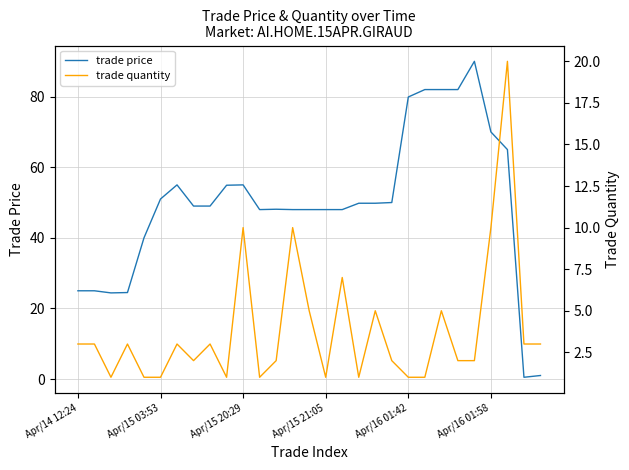

What is the sum of the trade price values at 21 and 13?

130.0